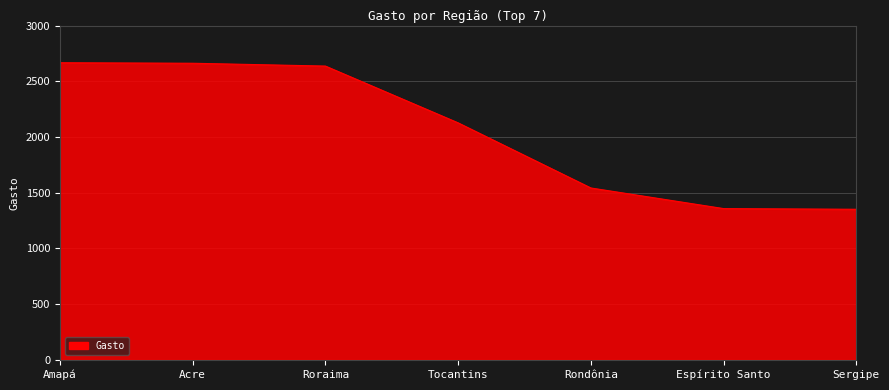

True or false: there are more than 1 points higher than both neighbors.

False